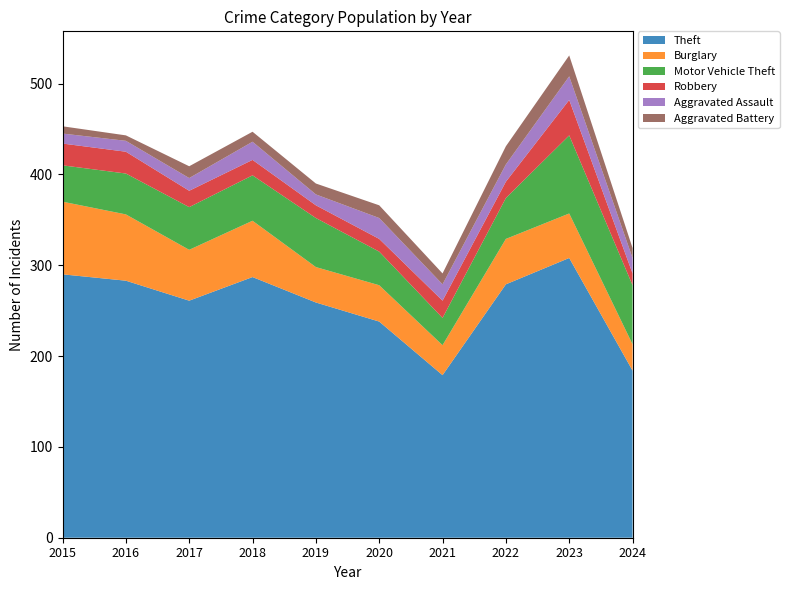

Reading right to left, what are all the values shown in this chart?

Theft: 184	308	279	179	238	259	287	261	283	290
Burglary: 29	49	50	33	40	39	62	56	73	80
Motor Vehicle Theft: 65	86	45	30	37	54	50	47	45	40
Robbery: 13	39	18	19	14	14	17	18	24	24
Aggravated Assault: 17	26	19	18	23	12	20	14	12	11
Aggravated Battery: 11	23	20	12	14	12	11	13	6	8